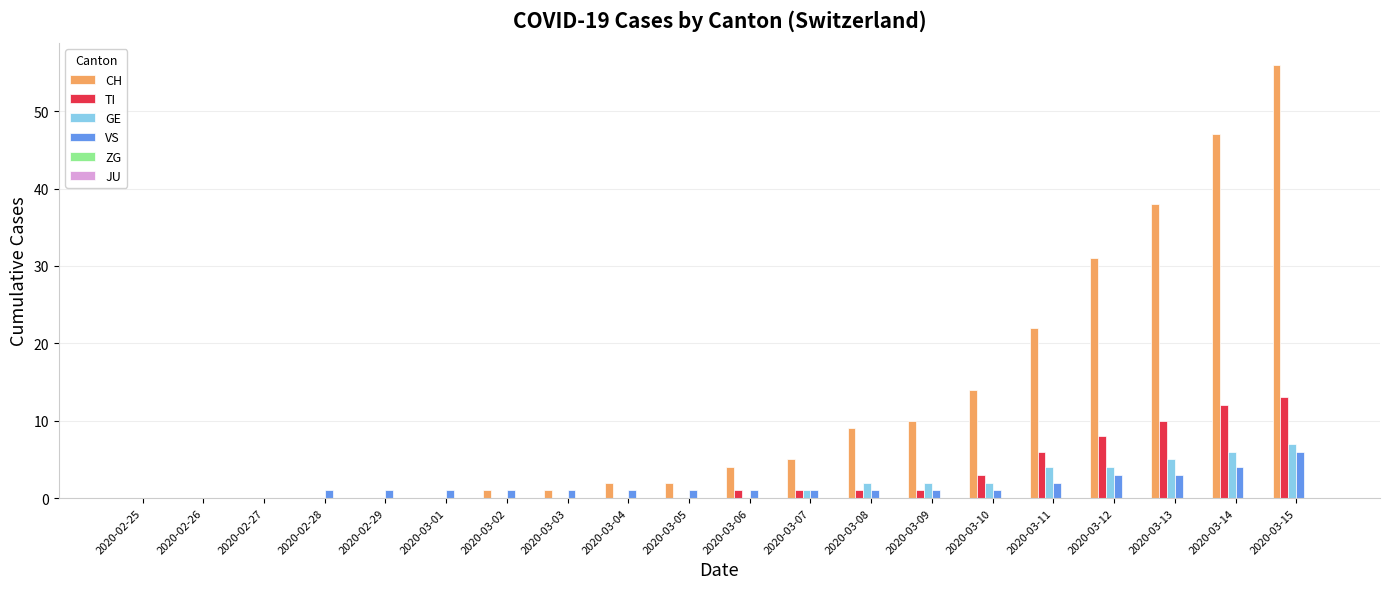

What is the total value across all series at 2020-02-28?

1